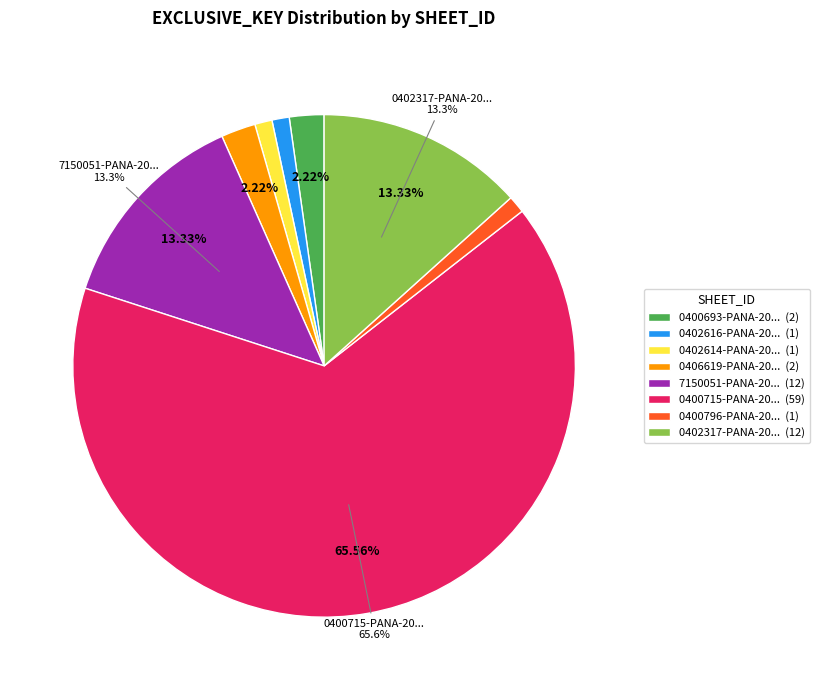

How many slices are in this pie chart?

8